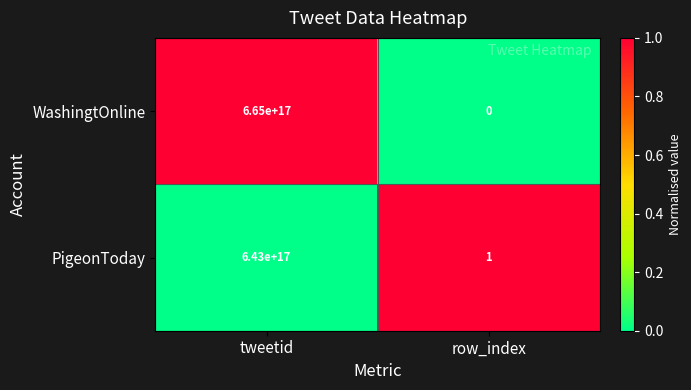

True or false: WashingtOnline has a value of -439594631060773312 at row_index.

False